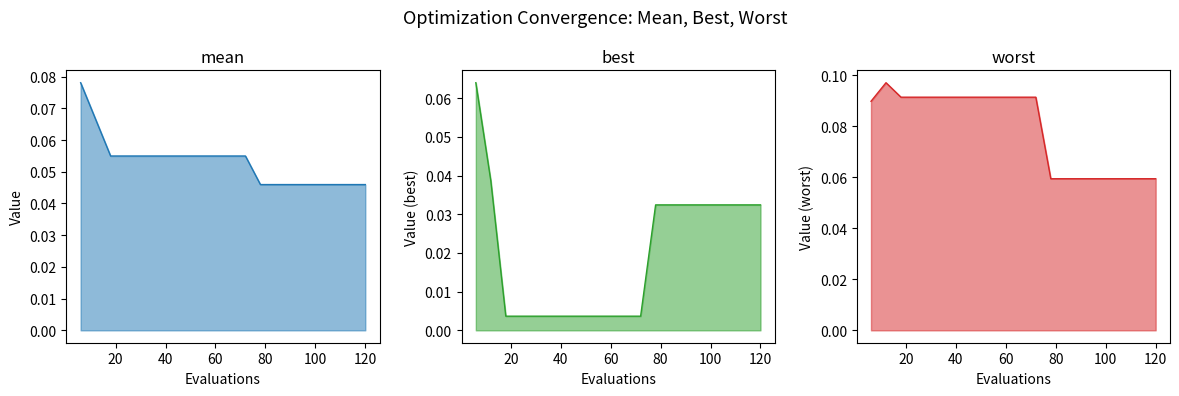

True or false: worst and mean intersect in this chart.

False